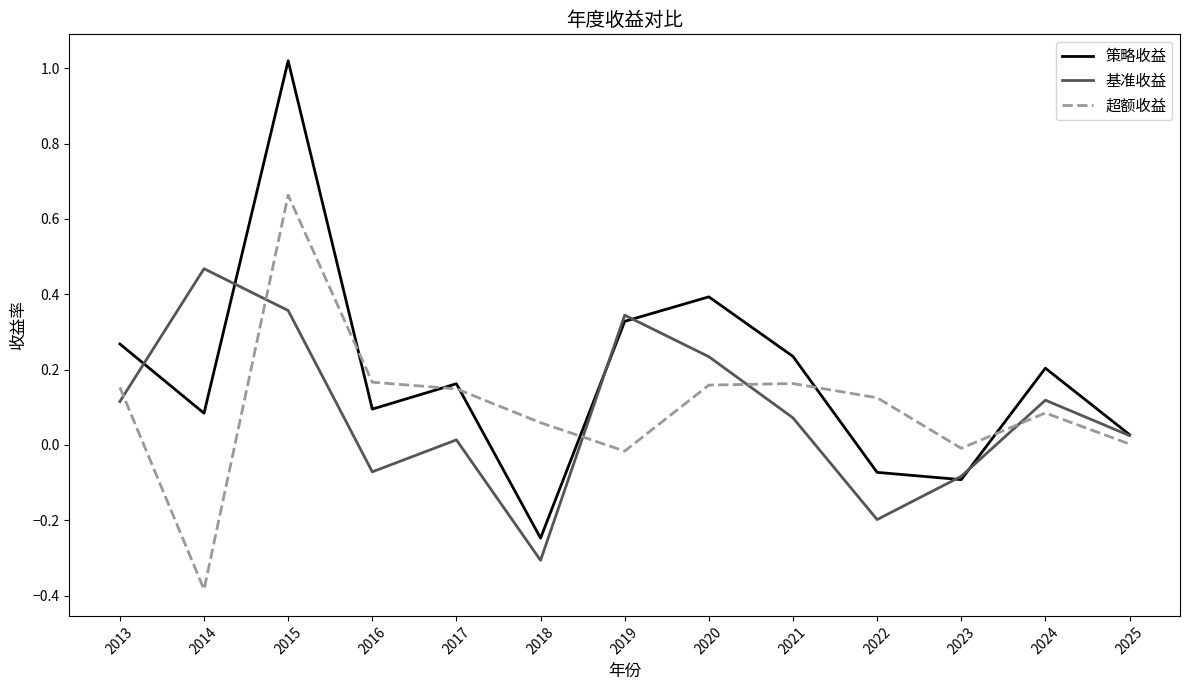

What is the sum of the 策略收益 values at 2015 and 2019?

1.3